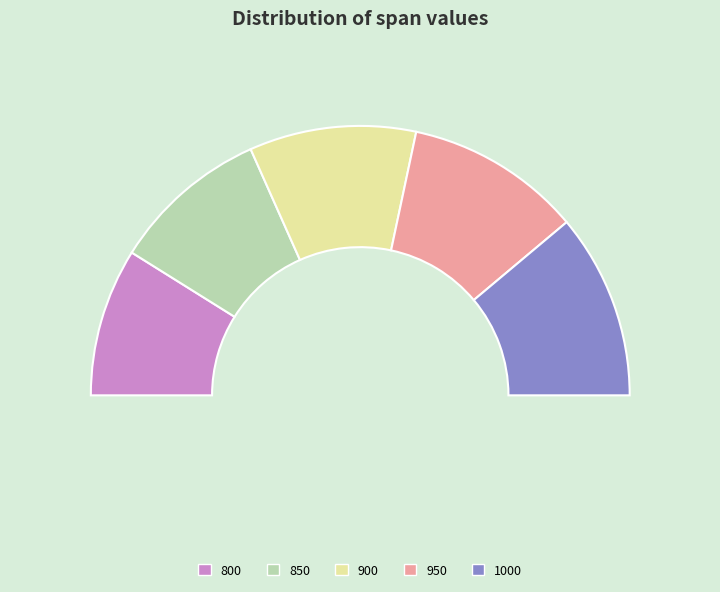

Approximately how many times larger is the value at 800 compared to 850?

0.9